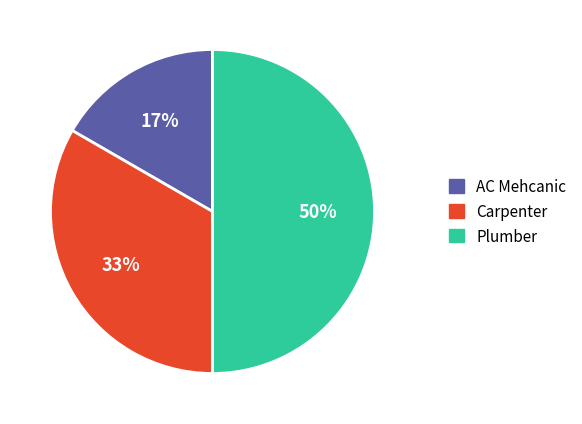

To the nearest percent, what portion does AC Mehcanic represent?

17%